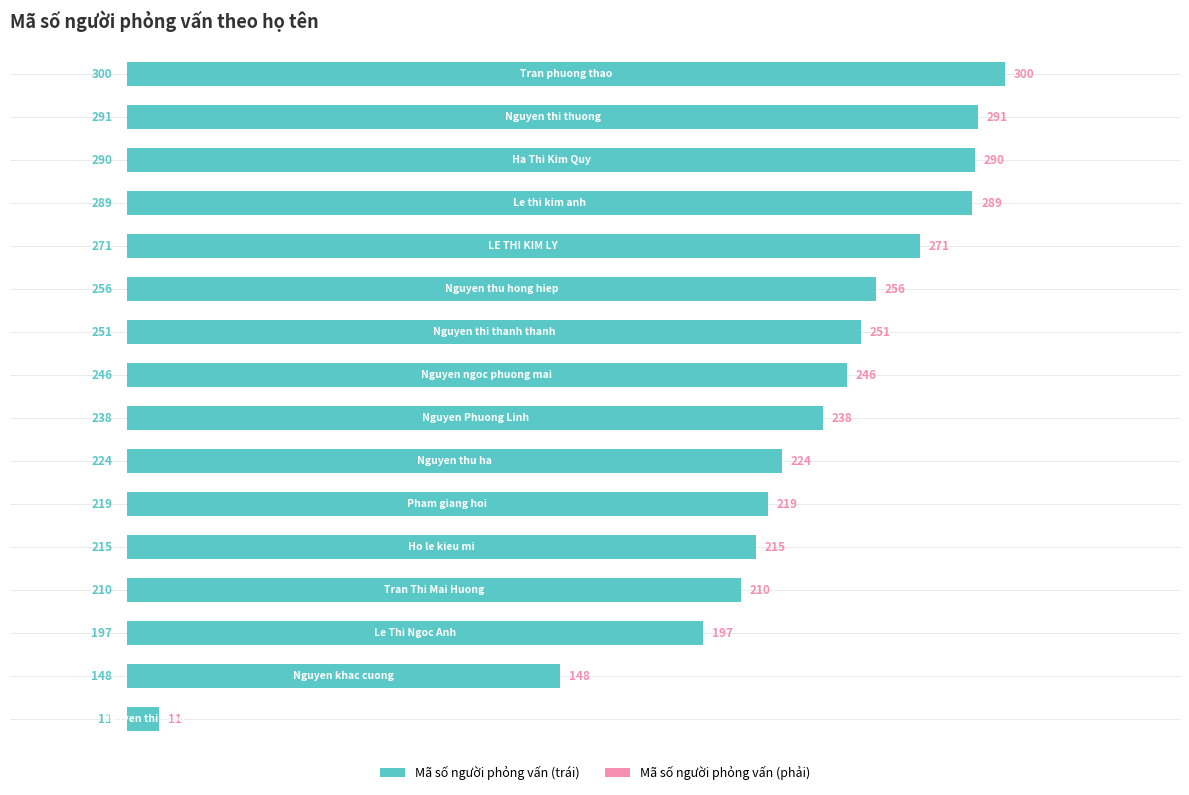

Does the chart contain stacked bars?

No